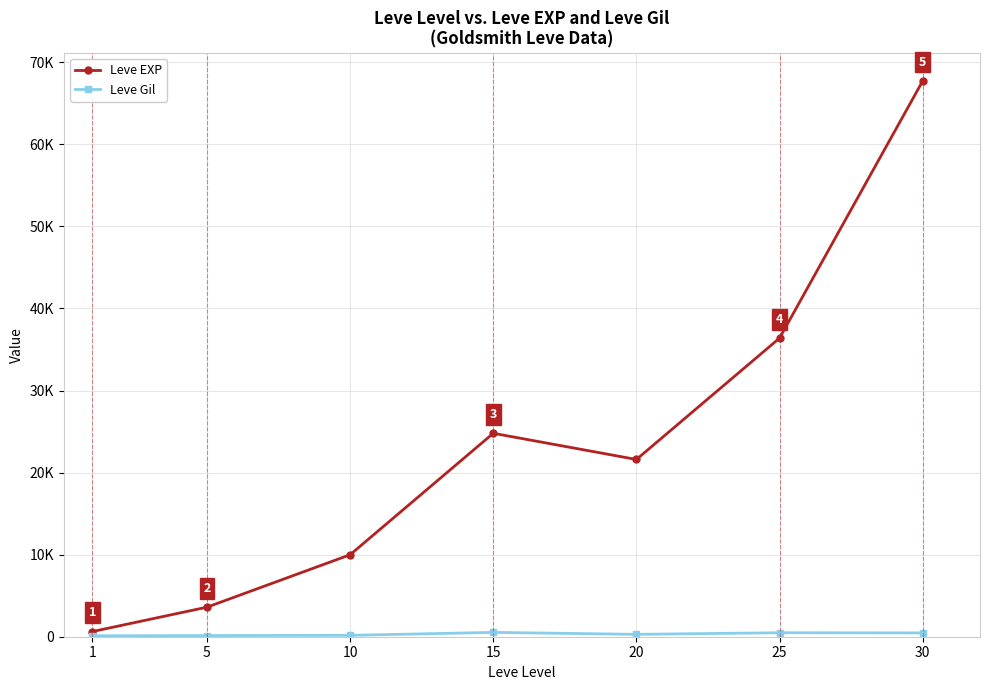

Reading left to right, extract all data points from this chart.

Leve EXP: 630	3600	9990	24790	21600	36390	67730
Leve Gil: 113	139	168	529	290	485	463